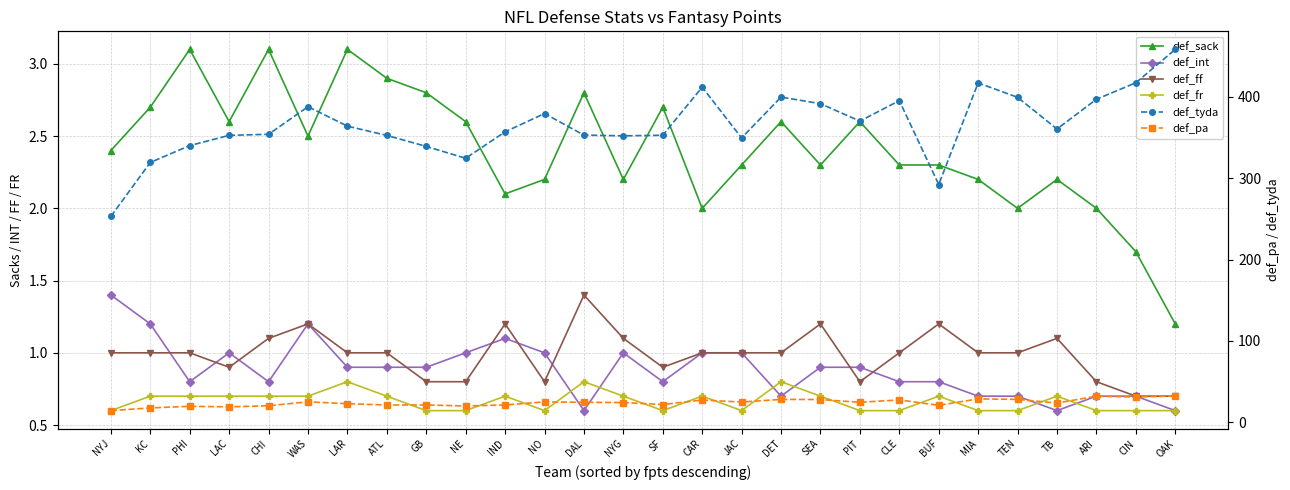

True or false: def_pa and def_tyda cross at least once.

False